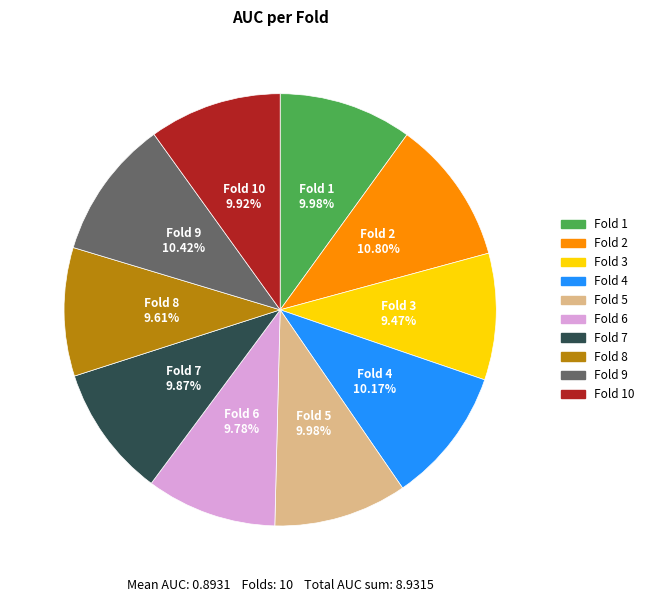

Does any single category account for the majority?

No